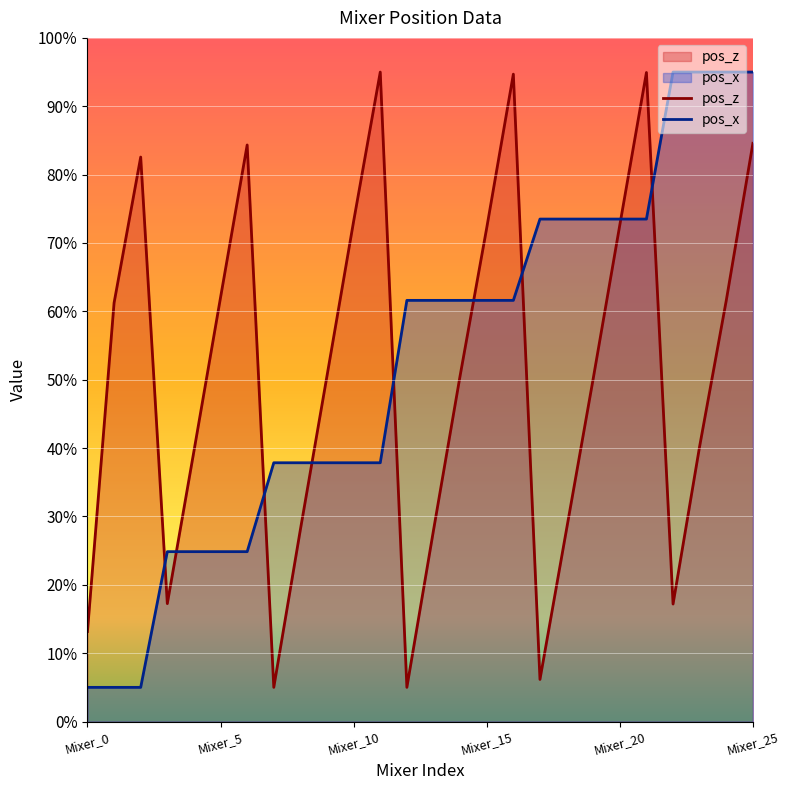

Which series has the widest spread of values?

pos_z